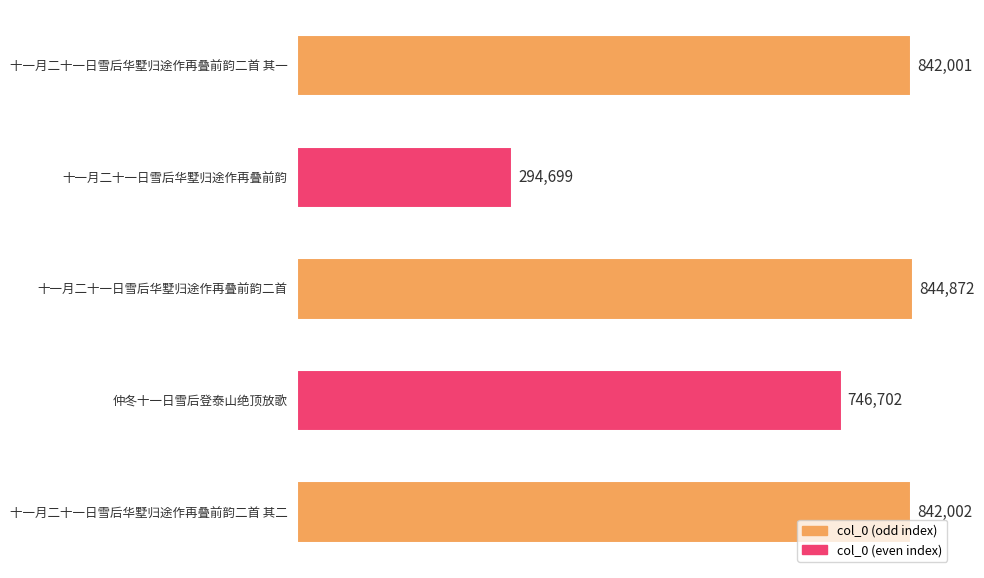

How many data points are less than 842001?

2